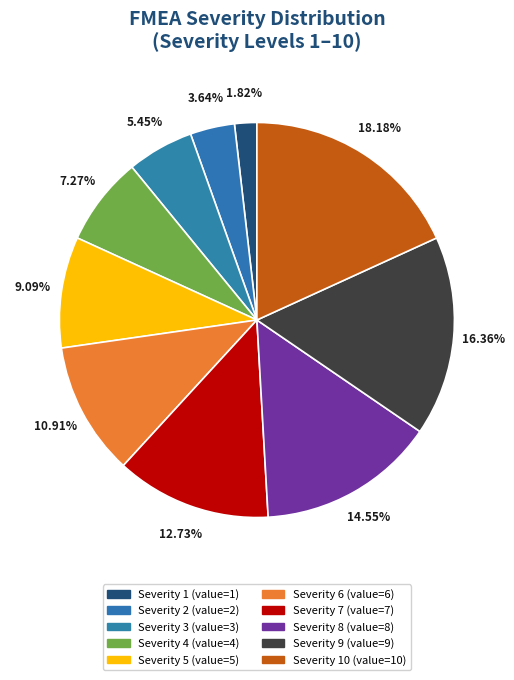

Count the number of slices in the pie.

10